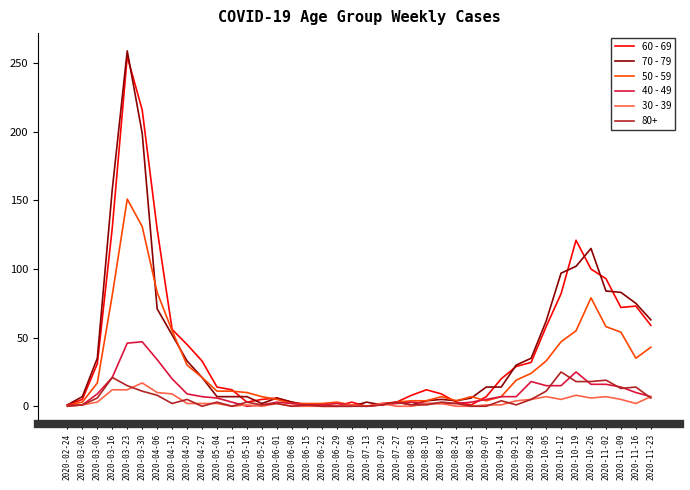

What is the maximum value shown in the chart?

259